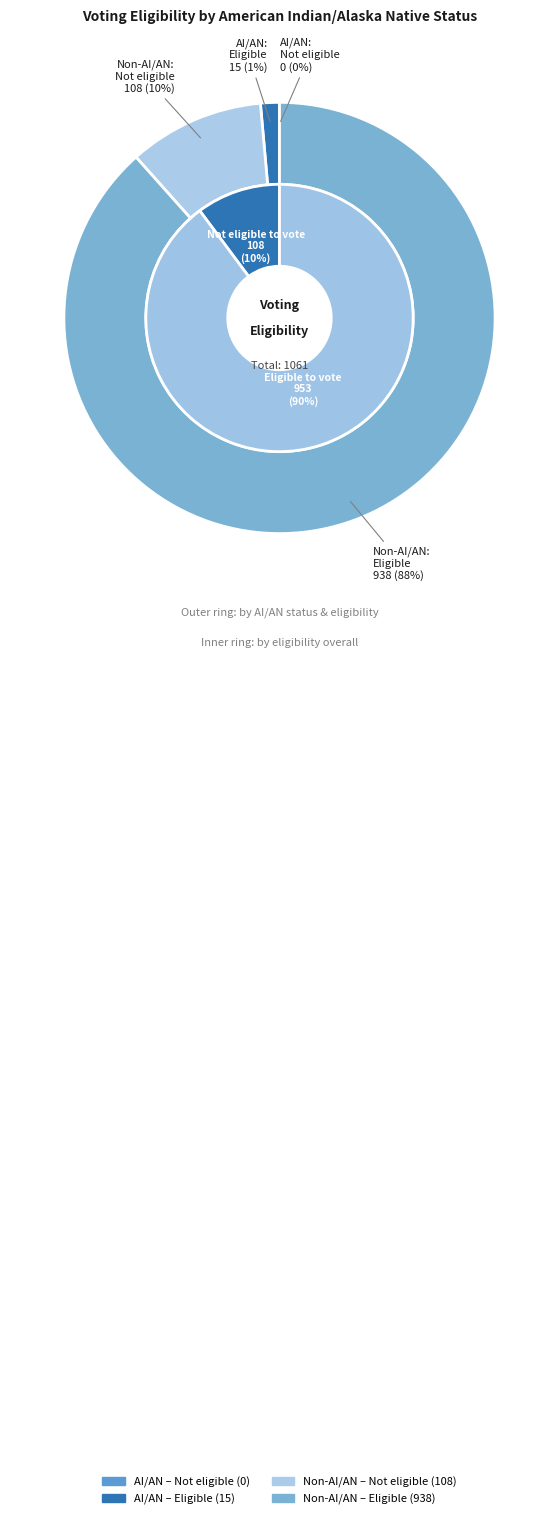

Does I am not eligible to vote represent more than half of the total?

No